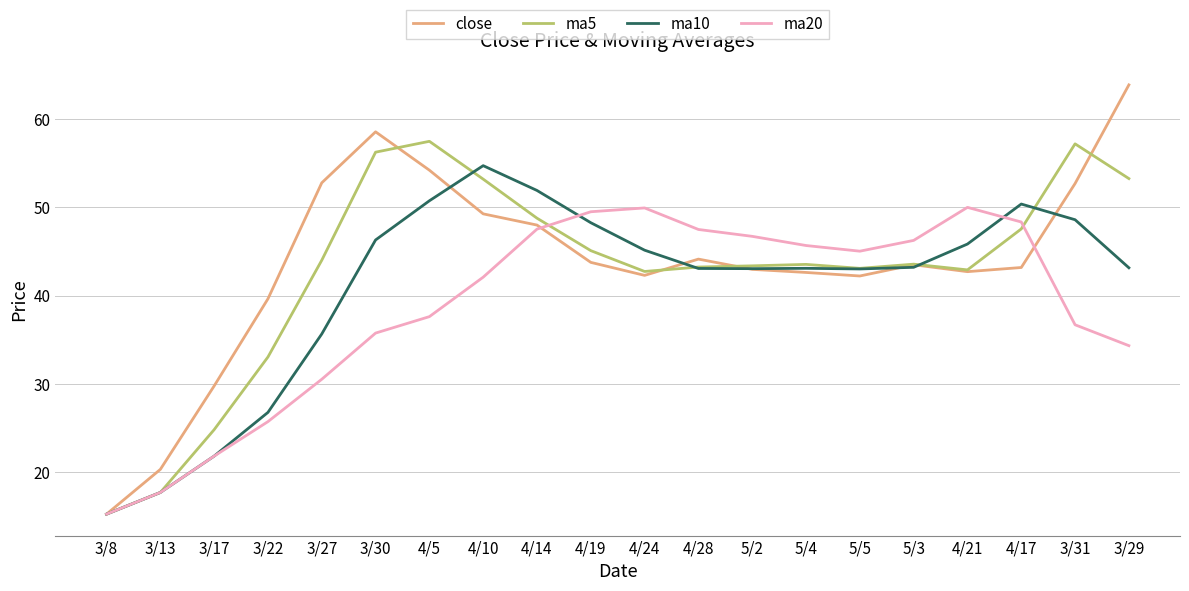

What position from the right is 4/21?

4